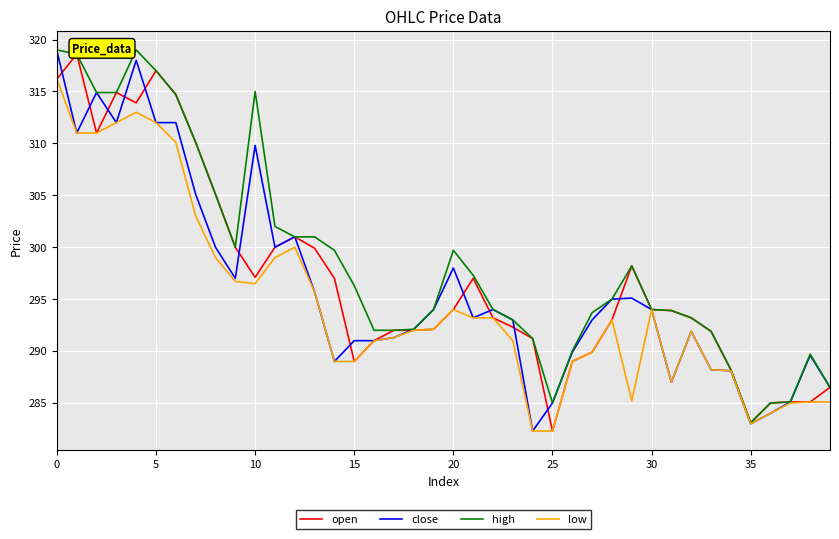

What is the lowest value of the open series?

282.3